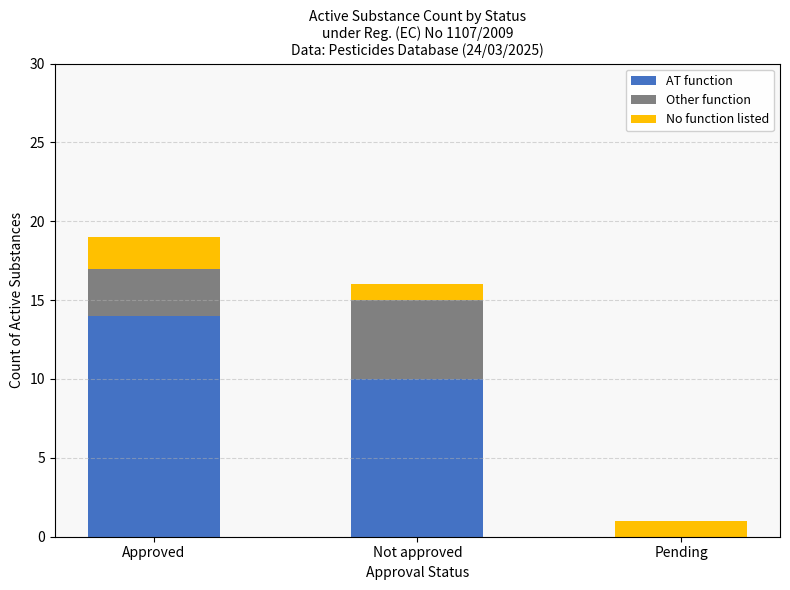

The AT function series shows 14 at Approved. True or false?

True